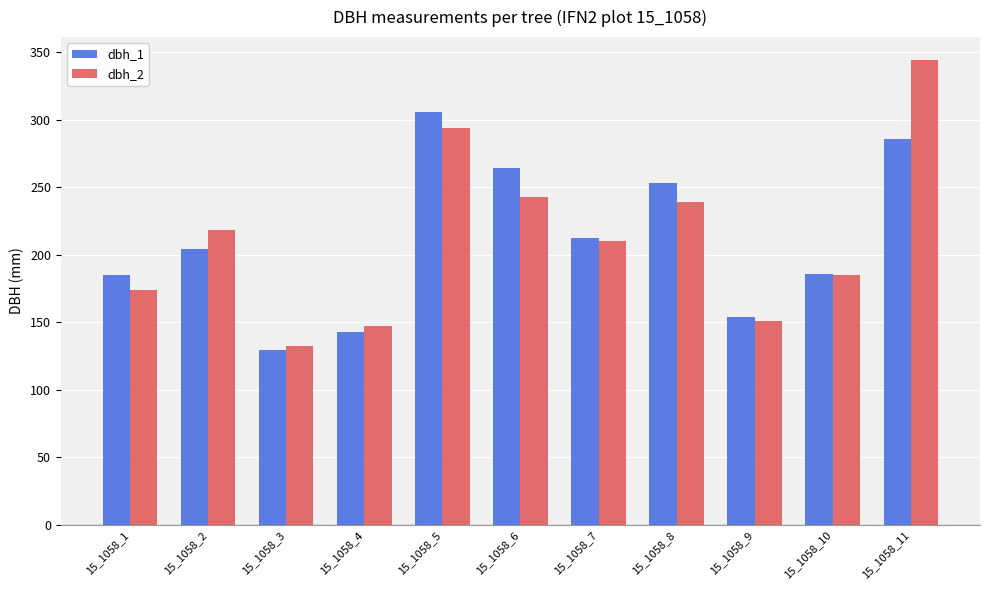

Which series has the widest spread of values?

dbh_2